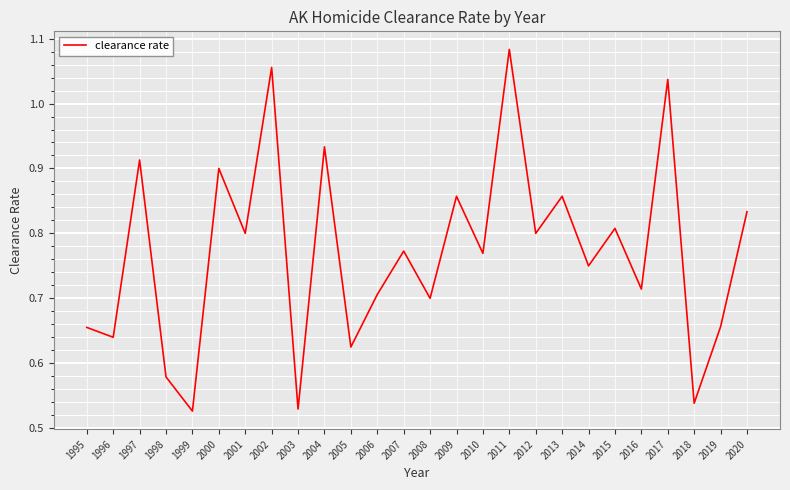

The chart shows a value of 1.7 at 2017. True or false?

False